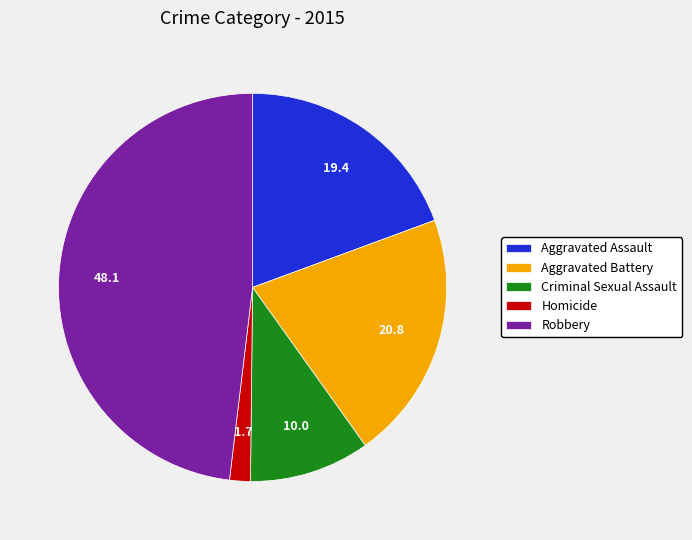

Is it true that Aggravated Assault is 11% of the pie?

False